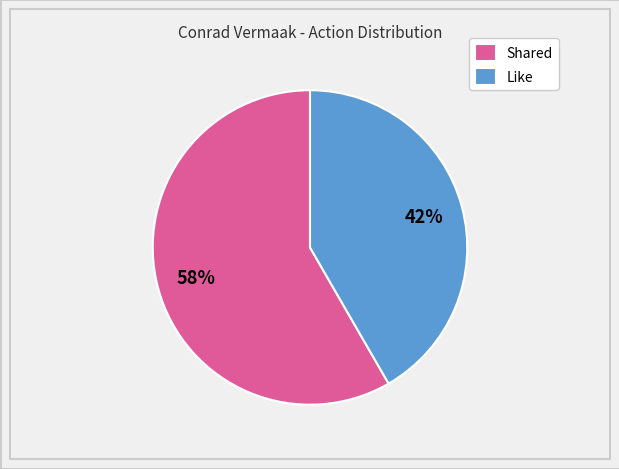

Which category has the biggest portion of the pie?

Shared